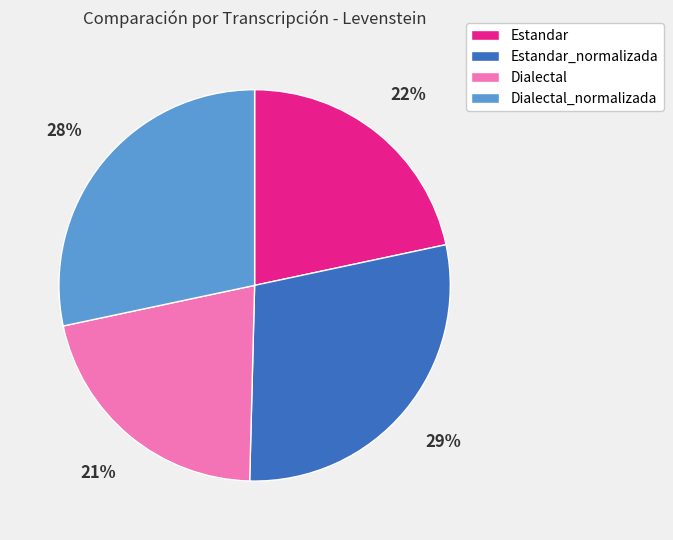

Does any single category account for the majority?

No